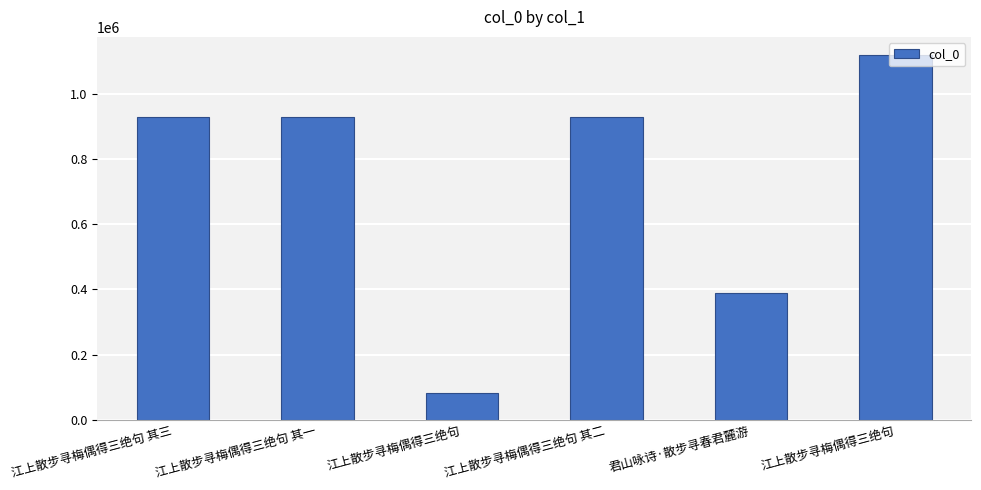

Read the value at 江上散步寻梅偶得三绝句.

81057